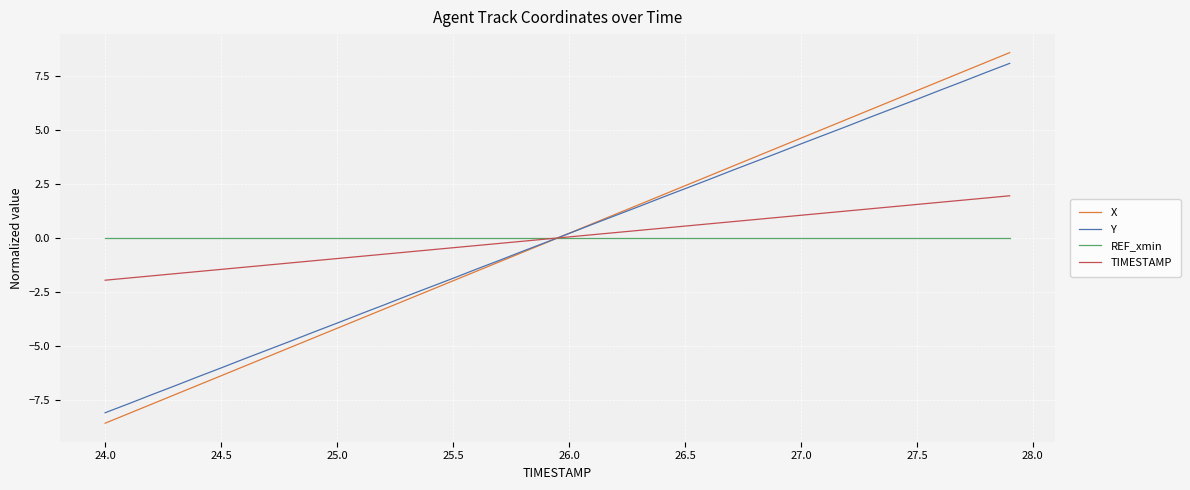

Which series has the widest spread of values?

X